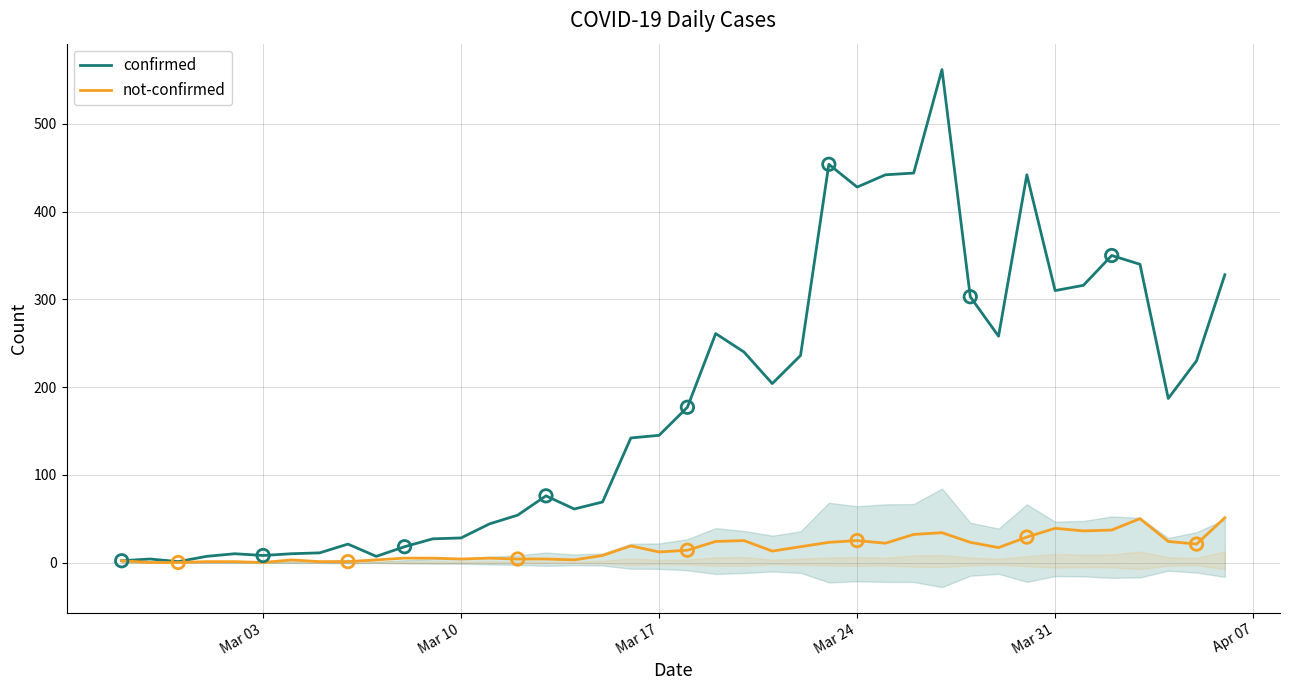

Which series reaches the minimum Y coordinate?

not-confirmed